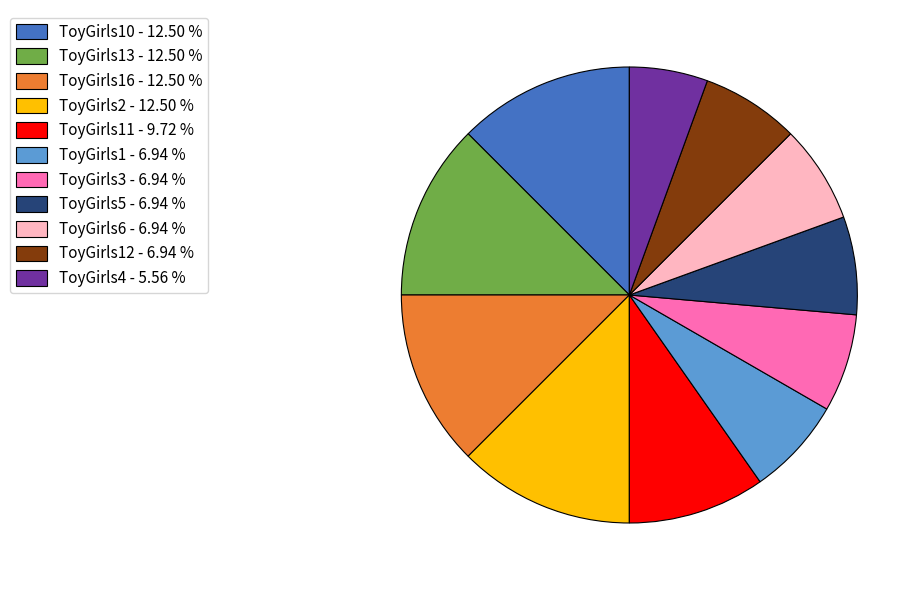

Approximately how many times larger is the value at ToyGirls4 - 5.56 % compared to ToyGirls5 - 6.94 %?

0.8